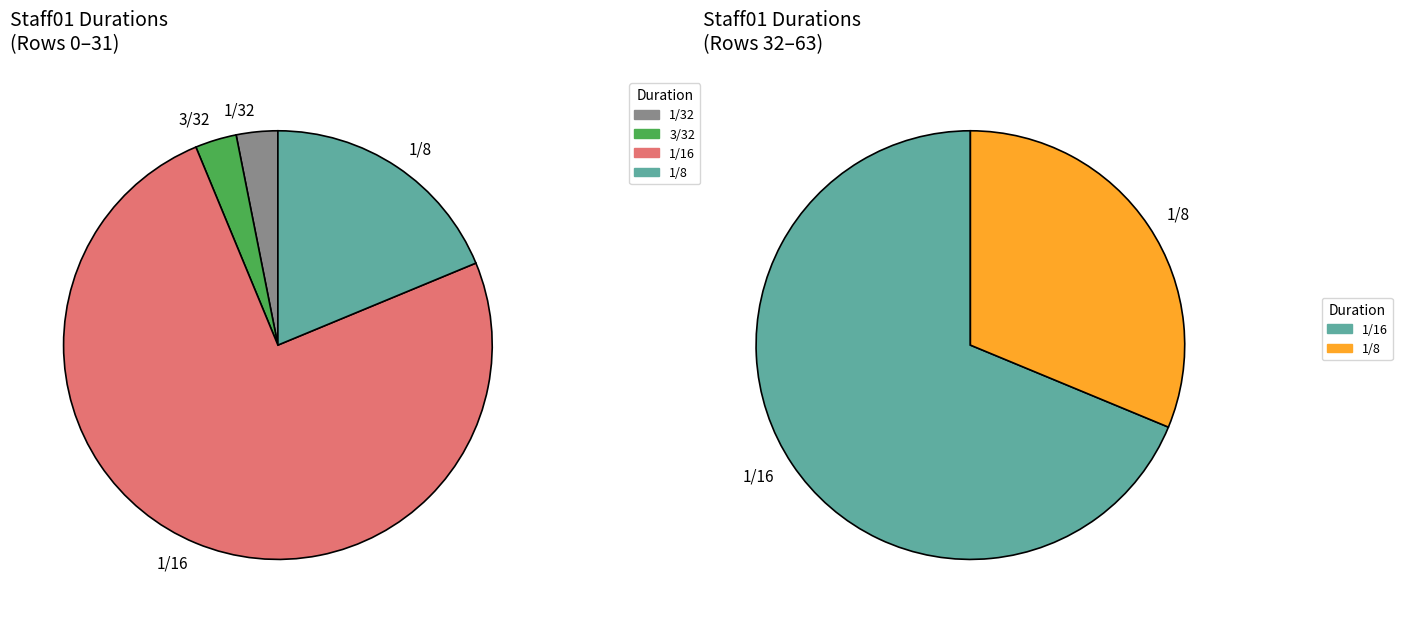

Between 1/32 and 1/16, which is larger?

1/16